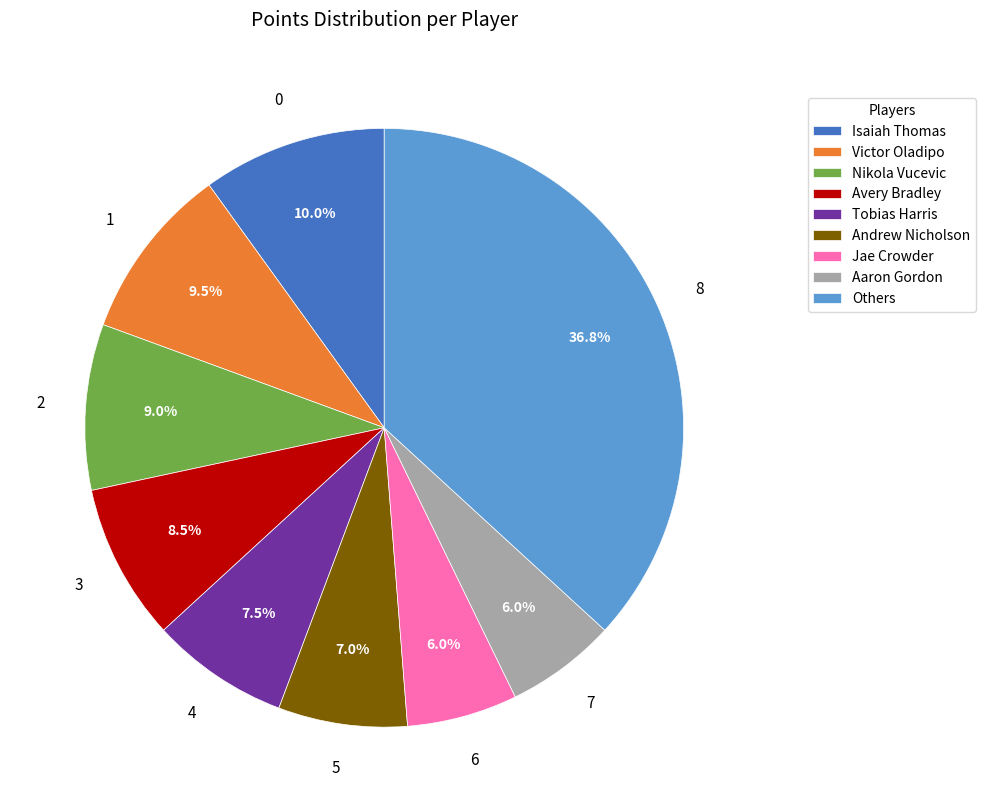

Is Aaron Gordon the majority of the pie?

No